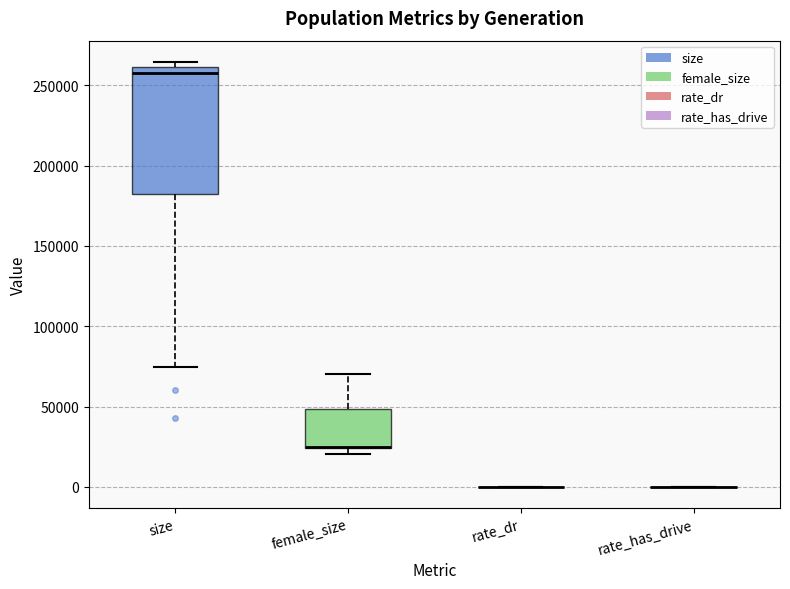

Reading left to right, read every box against the y-axis: the position of its median line, the range the box covers, and the ends of its whiskers. The values are not printed on the chart, so give them approximately, as read against the axis.

size: median 260000 (just below the box's upper edge), box 180000 to 260000, whiskers 75000 to 265000
female_size: median 25000 (drawn on the box's lower edge), box 25000 to 50000, whiskers 20000 to 70000
rate_dr: box collapsed to a line at 0, whiskers 0 to 0
rate_has_drive: box collapsed to a line at 0, whiskers 0 to 0